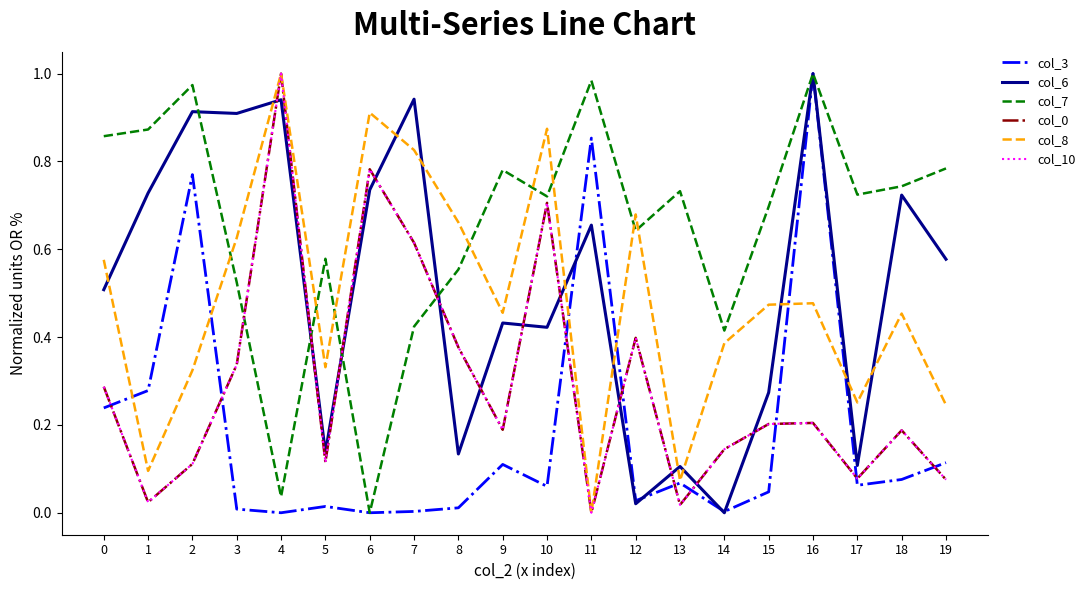

List the series in order of their peak value, highest first.

col_3, col_6, col_7, col_0, col_8, col_10